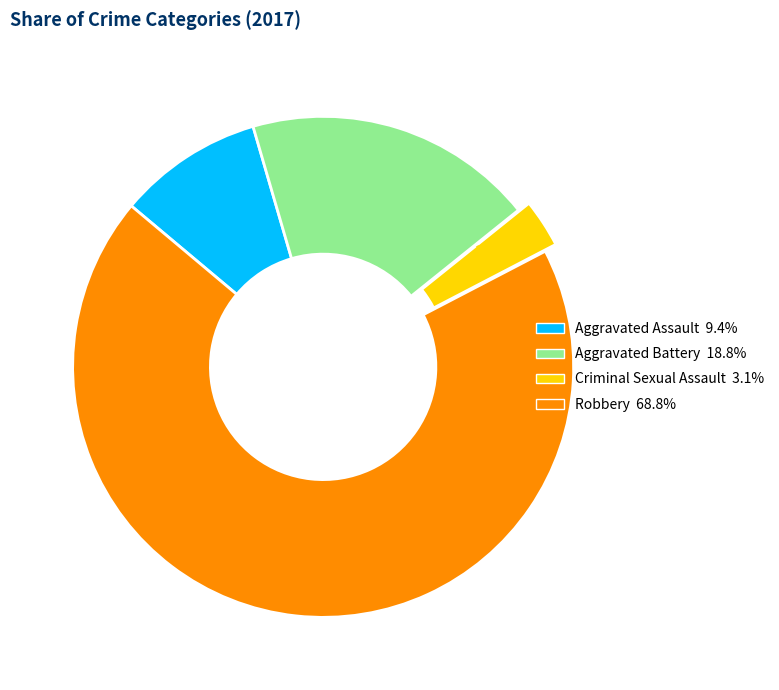

To the nearest percent, what percentage of the pie is Aggravated Assault?

9%